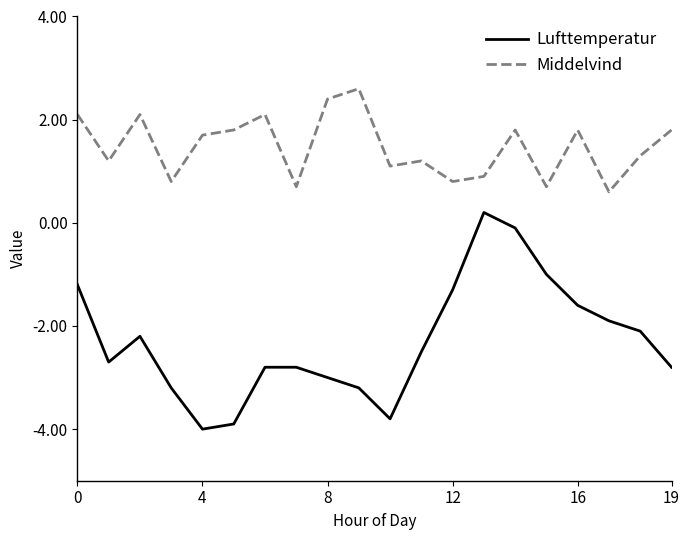

How many categories are shown in the chart?

20